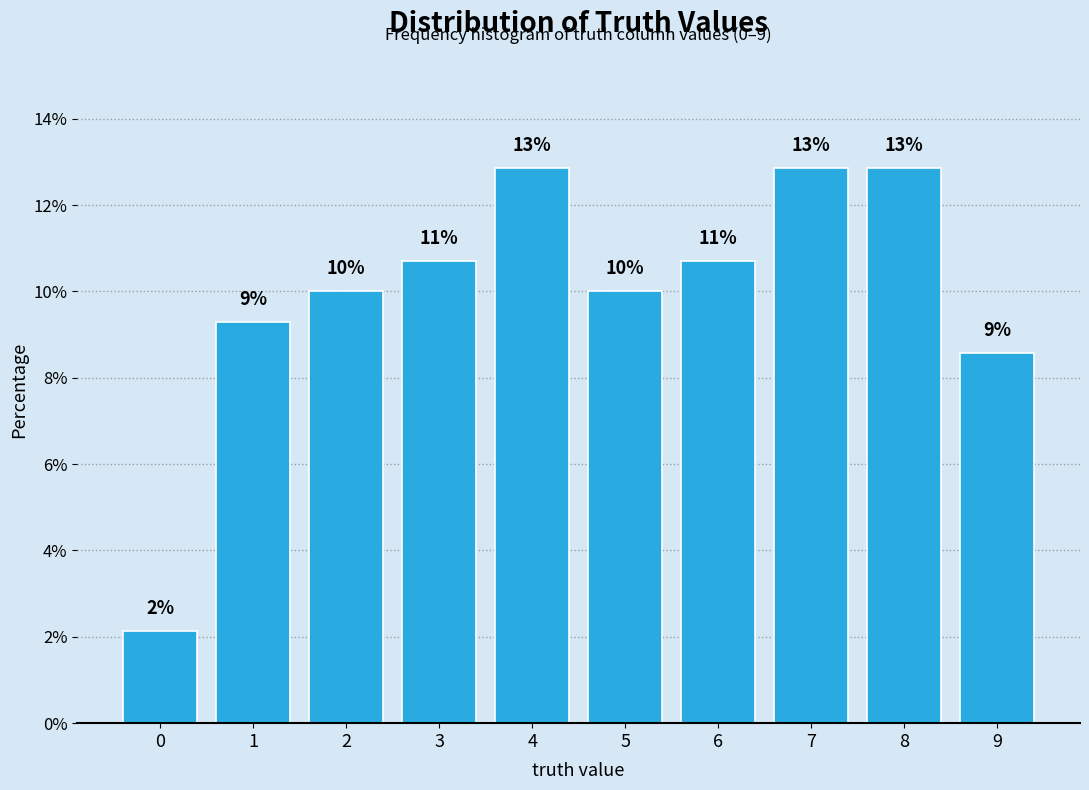

How many bars are there in total?

10